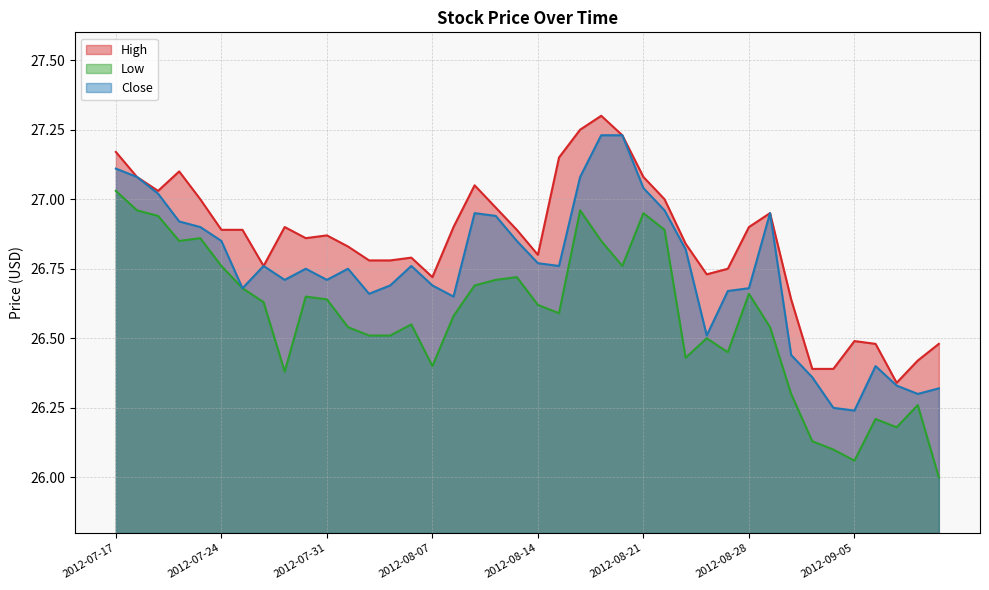

True or false: Close and High cross at least once.

False